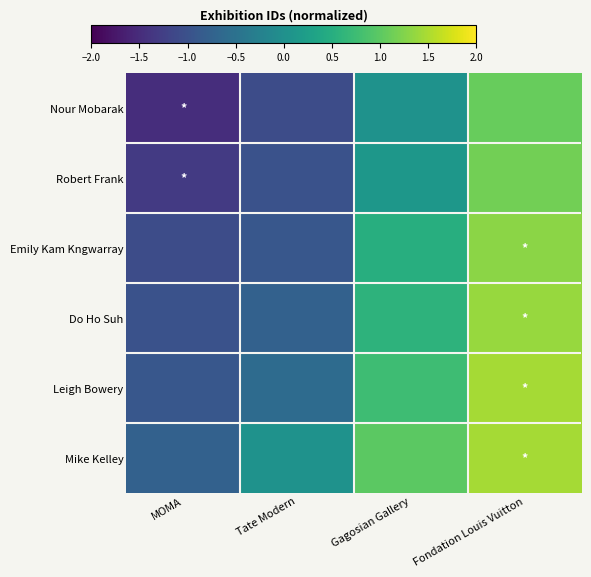

Reading left to right, list all the values displayed in this chart.

Nour Mobarak: MOMA=-1.5	Tate Modern=-1.1	Gagosian Gallery=0.0	Fondation Louis Vuitton=1.1
Robert Frank: MOMA=-1.3	Tate Modern=-1.0	Gagosian Gallery=0.1	Fondation Louis Vuitton=1.1
Emily Kam Kngwarray: MOMA=-1.1	Tate Modern=-0.9	Gagosian Gallery=0.5	Fondation Louis Vuitton=1.3
Do Ho Suh: MOMA=-1.0	Tate Modern=-0.8	Gagosian Gallery=0.6	Fondation Louis Vuitton=1.4
Leigh Bowery: MOMA=-0.9	Tate Modern=-0.6	Gagosian Gallery=0.8	Fondation Louis Vuitton=1.5
Mike Kelley: MOMA=-0.8	Tate Modern=0.0	Gagosian Gallery=1.0	Fondation Louis Vuitton=1.5